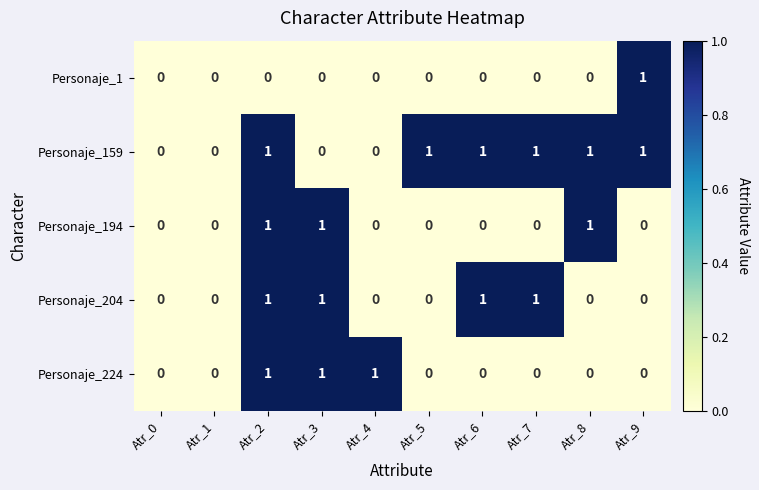

The value of Personaje_224 at Atr_0 is 0. True or false?

True